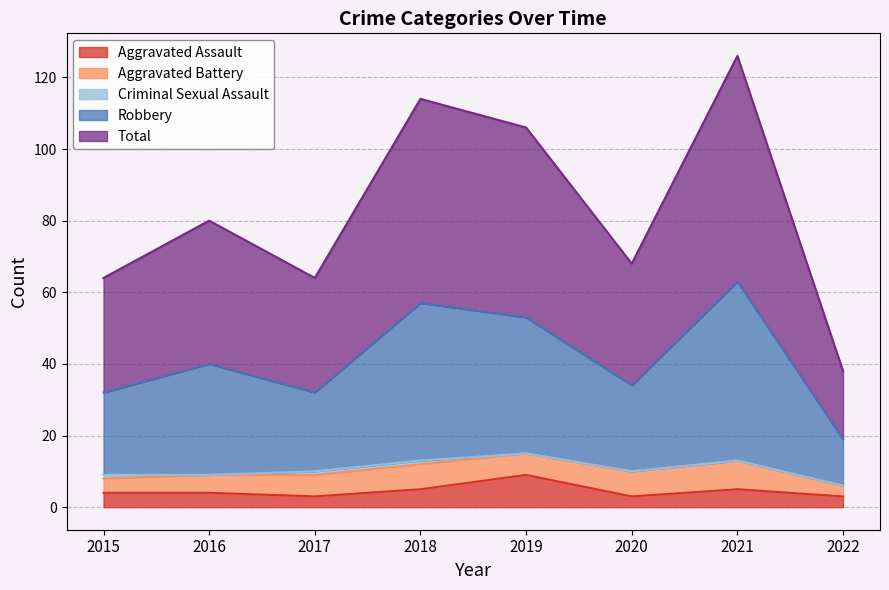

Is it true that Aggravated Assault equals 3 at 2020?

True